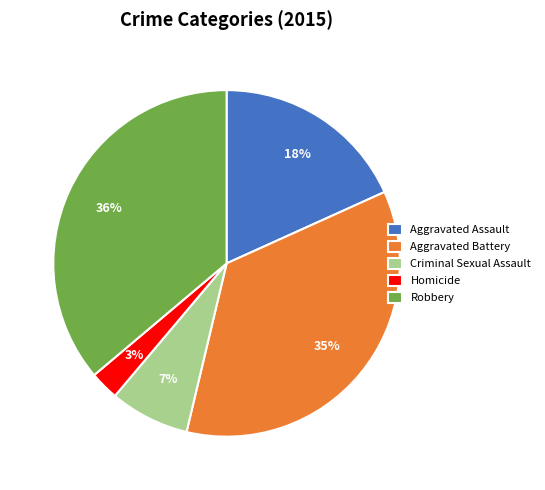

Rank the categories by value from lowest to highest.

Homicide, Criminal Sexual Assault, Aggravated Assault, Aggravated Battery, Robbery